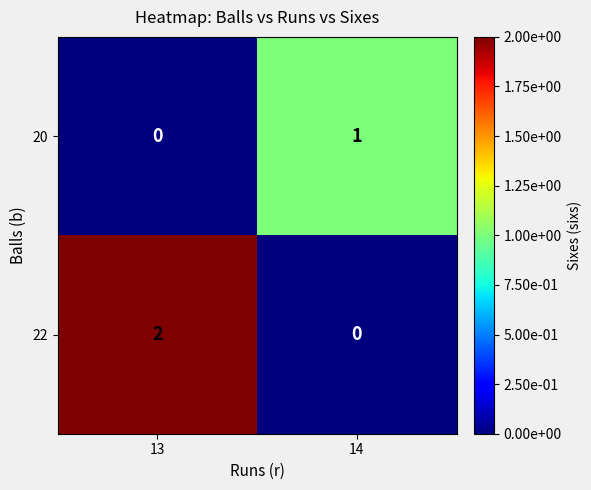

Is it true that 22 equals -1 at 14?

False